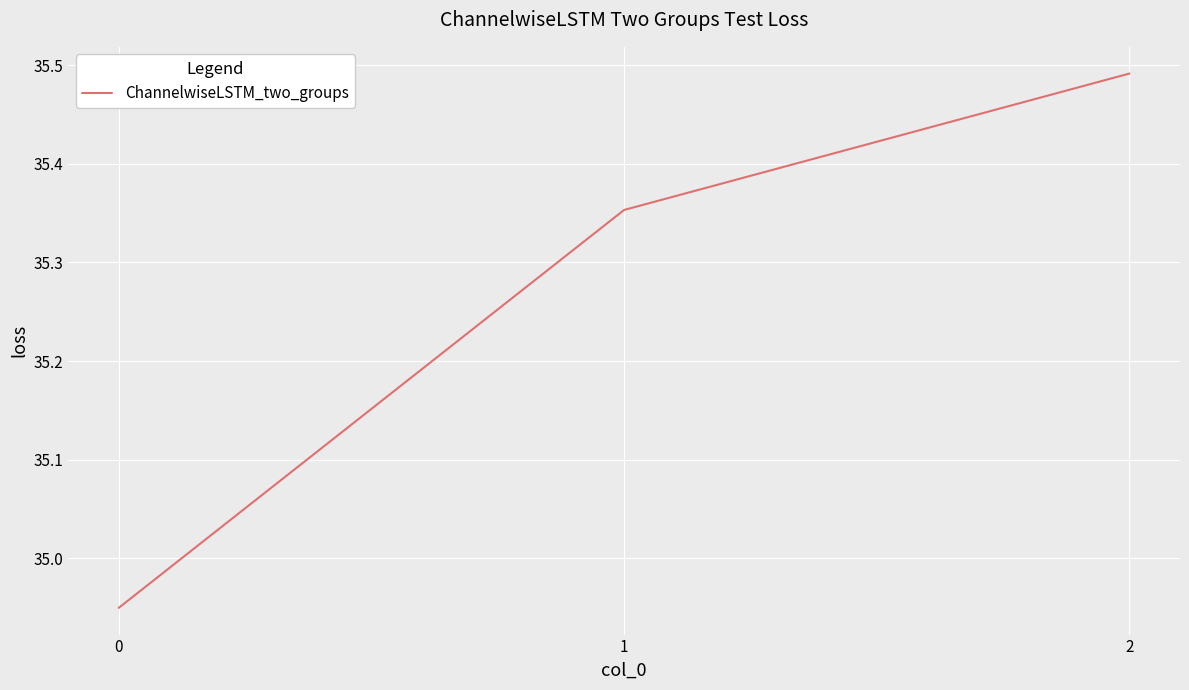

How many lines are shown in the chart?

1